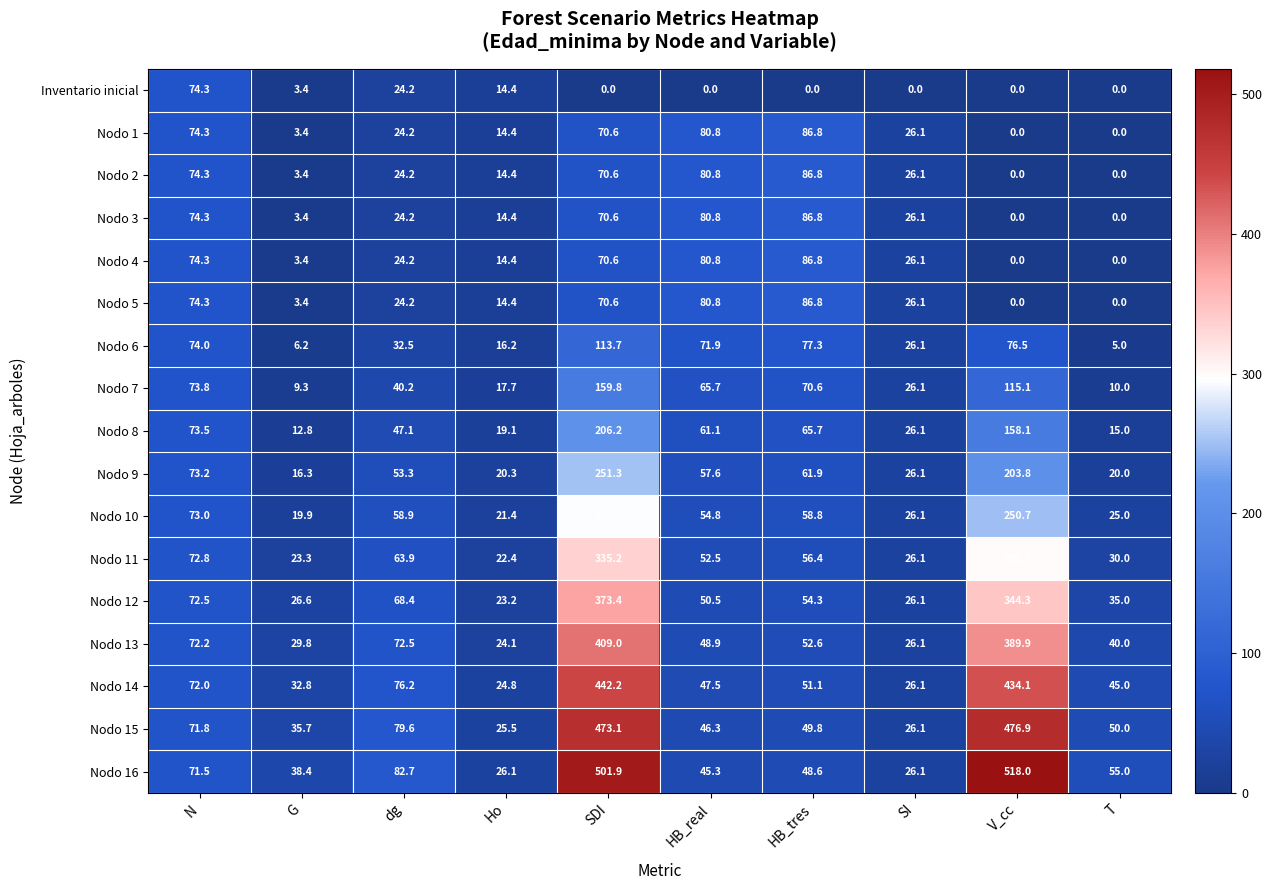

Which series changed the most between G and dg?

Nodo 16